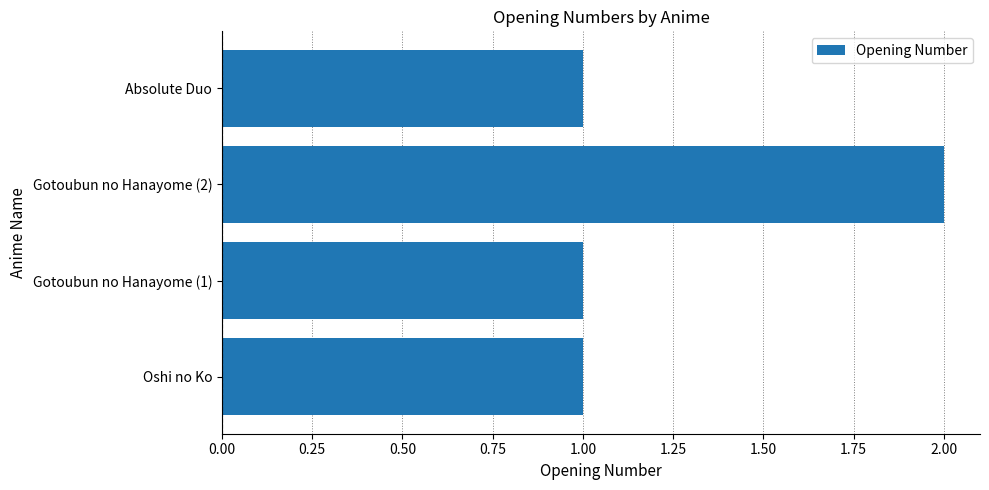

What is the difference between the maximum and minimum values?

1